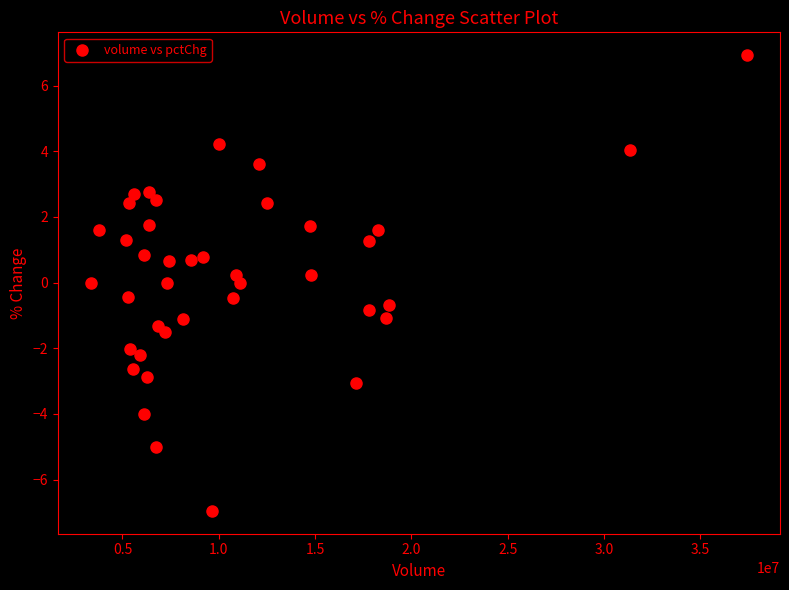

What is the range of X values (max minus min)?

34075661.0